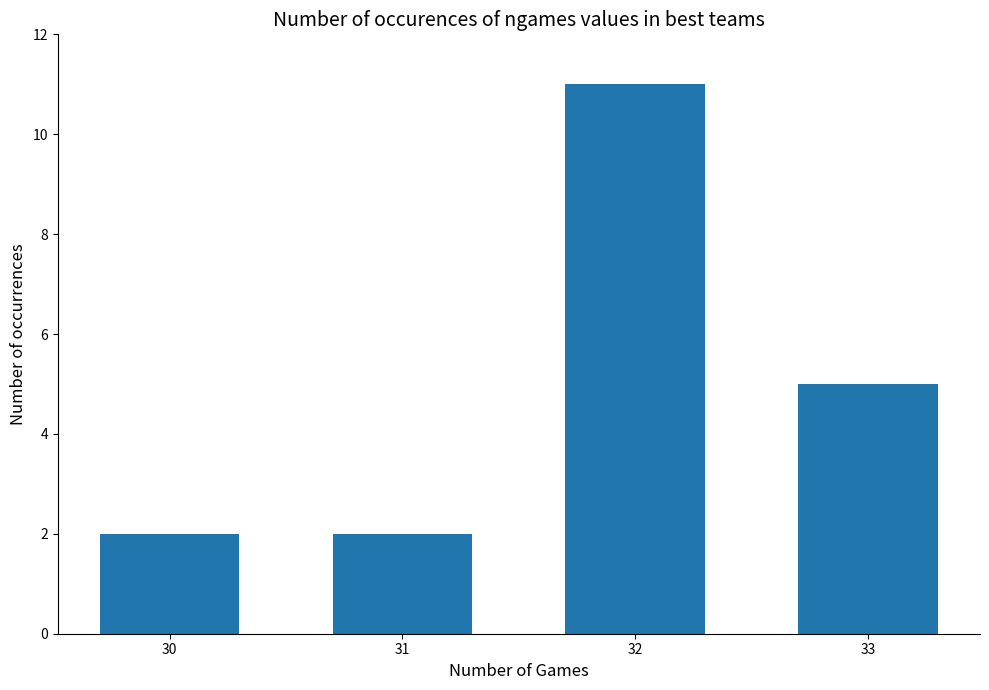

Reading right to left, list all the values displayed in this chart.

33=5	32=11	31=2	30=2